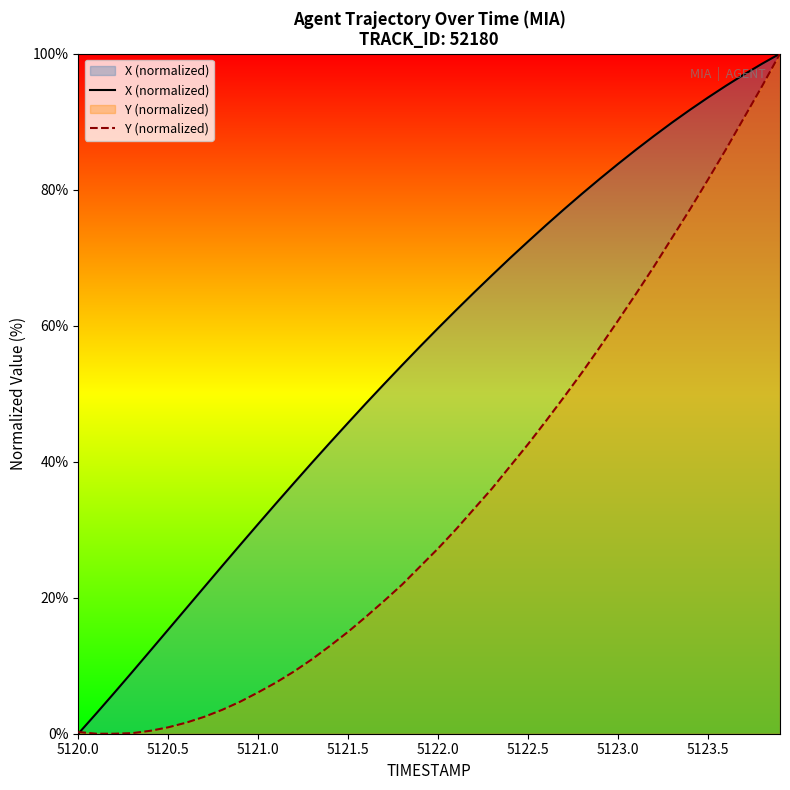

What is the sum of all X (normalized) values?

2212.3